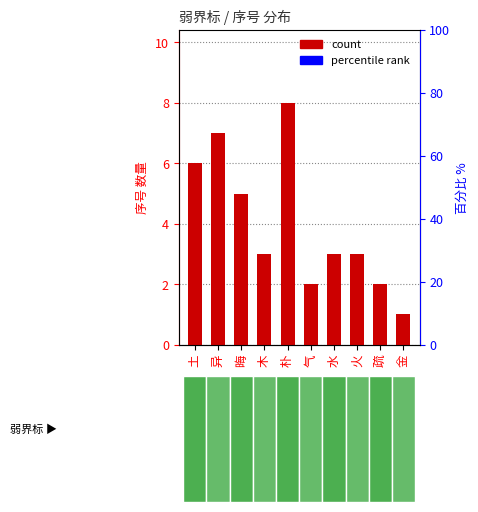

The chart shows a value of 5 at 晦. True or false?

True